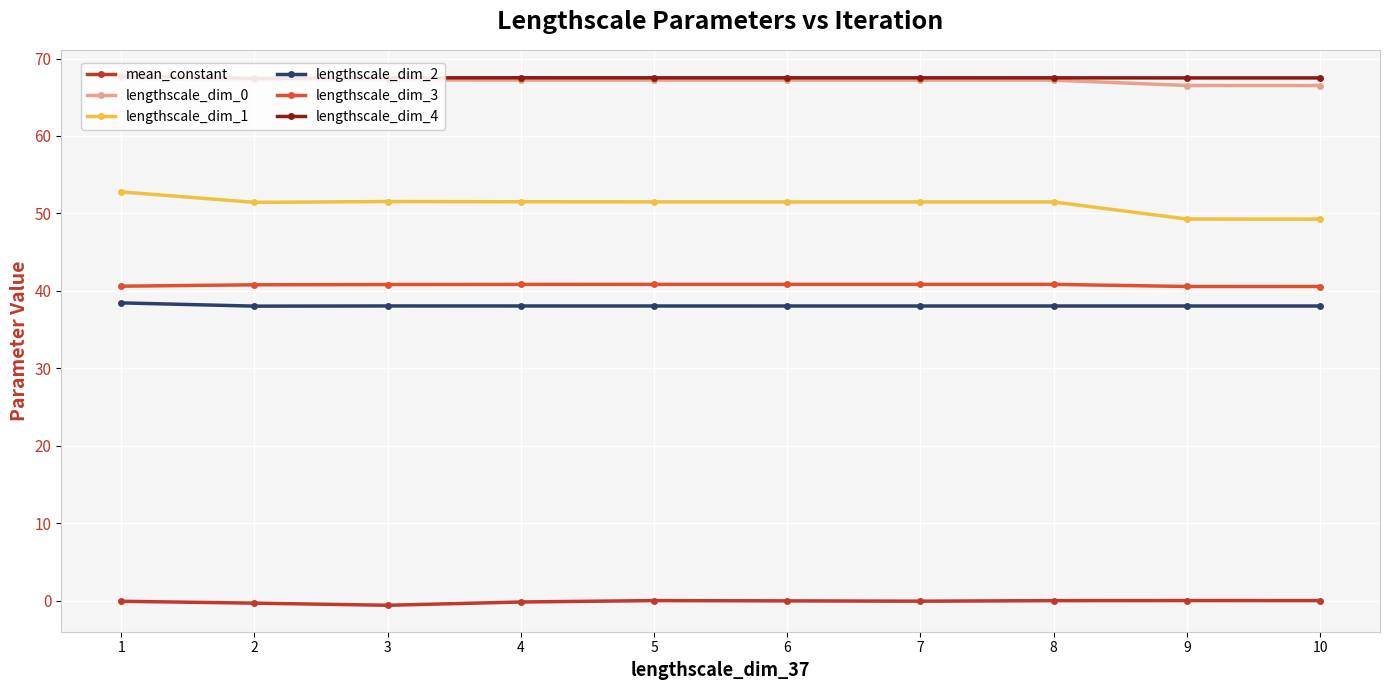

True or false: lengthscale_dim_1 and mean_constant cross at least once.

False